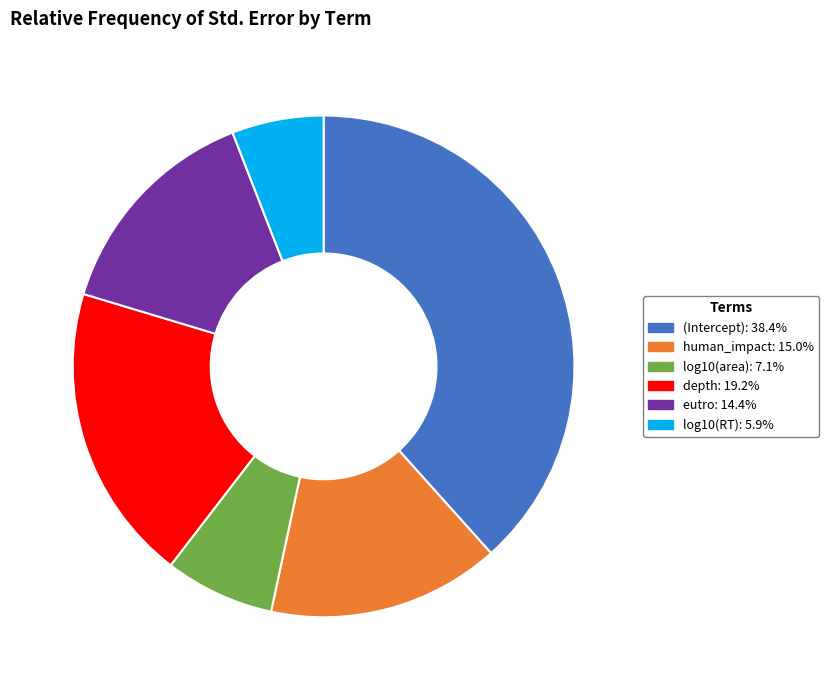

What is the smallest slice in the pie chart?

log10(RT)